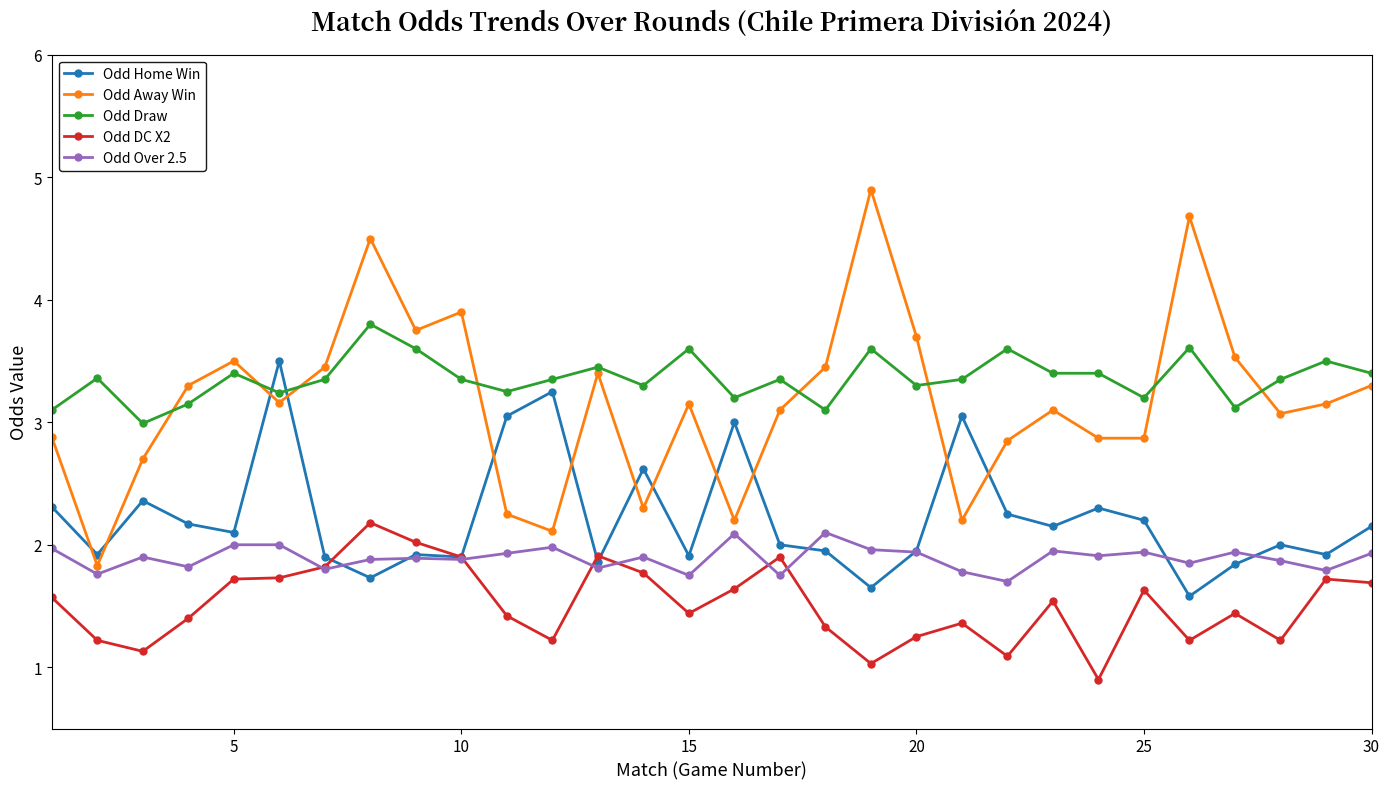

Does the chart have visible grid lines?

No